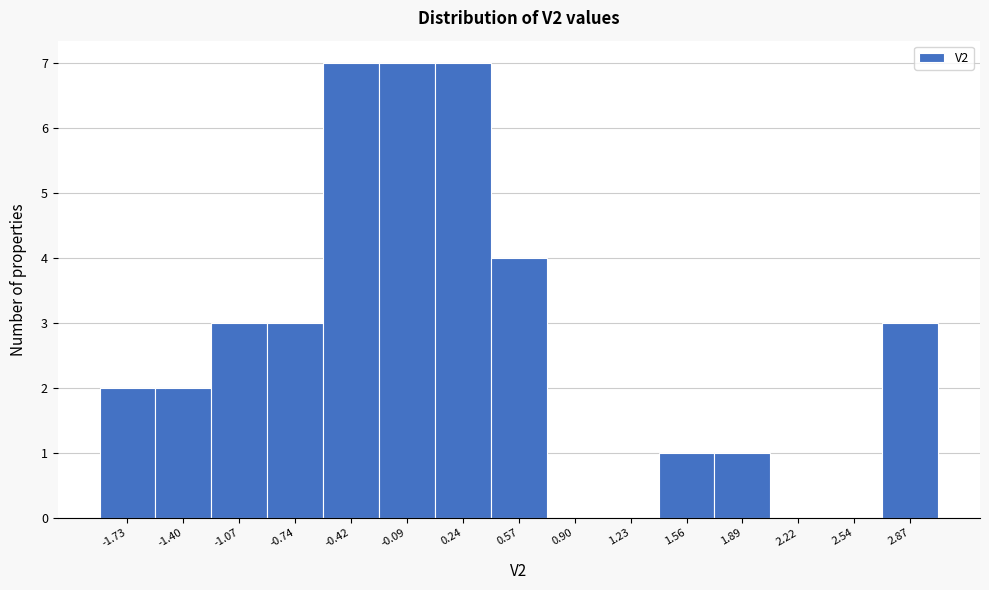

Reading left to right, transcribe this chart: for each bar, give the range it covers on the x-axis and its height. Neither the bar edges nor the heights are printed on the chart, so give them approximately, as read against the axes.

-1.90 to -1.55: 2
-1.55 to -1.25: 2
-1.25 to -0.90: 3
-0.90 to -0.60: 3
-0.60 to -0.25: 7
-0.25 to 0.10: 7
0.10 to 0.40: 7
0.40 to 0.75: 4
0.75 to 1.05: 0
1.05 to 1.40: 0
1.40 to 1.70: 1
1.70 to 2.05: 1
2.05 to 2.40: 0
2.40 to 2.70: 0
2.70 to 3.05: 3